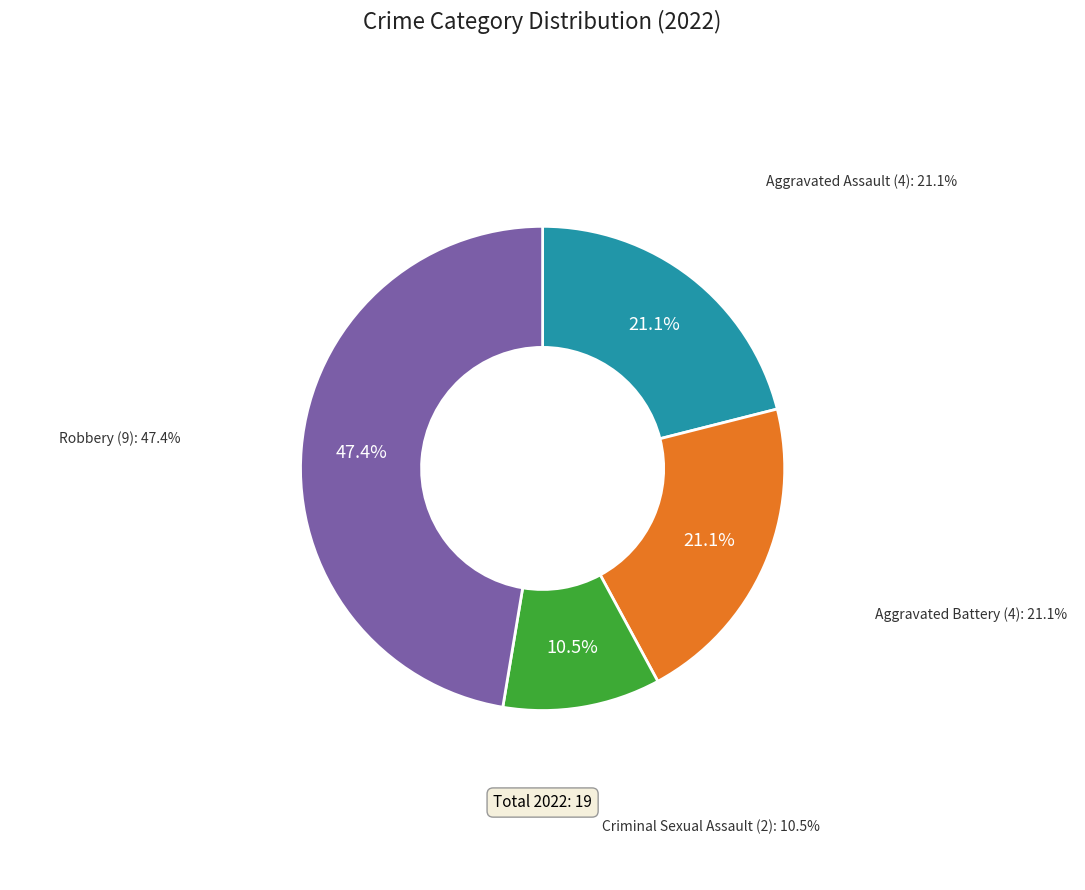

What percentage is the Robbery slice, to the nearest percent?

47%